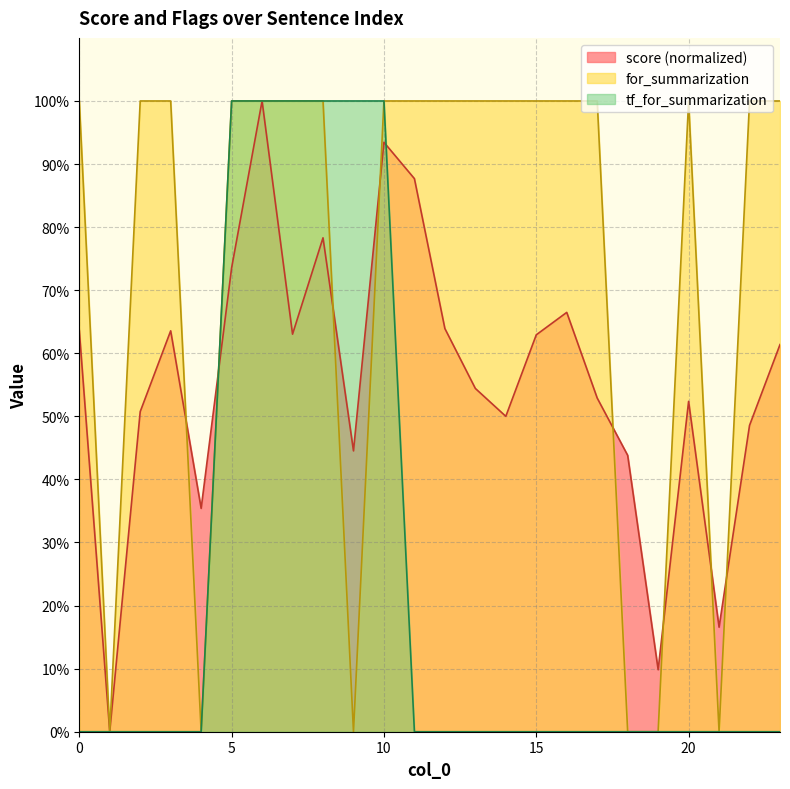

At how many categories does at least one series exceed 0?

23